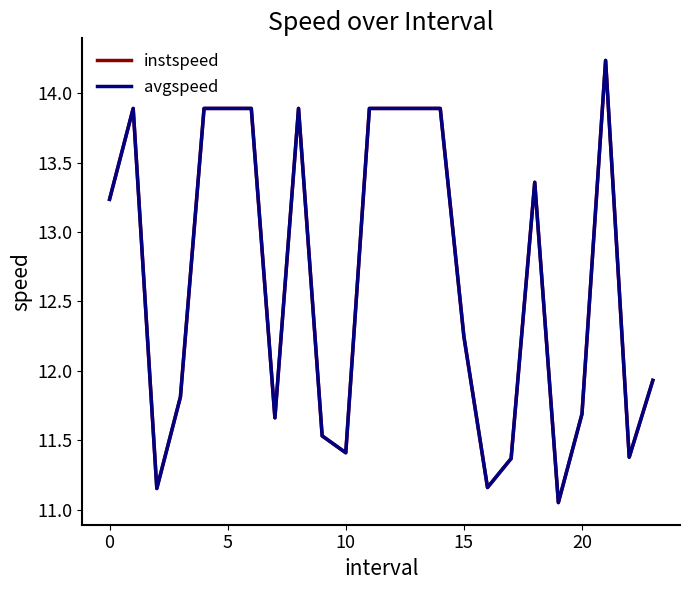

Which series has the widest spread of values?

instspeed